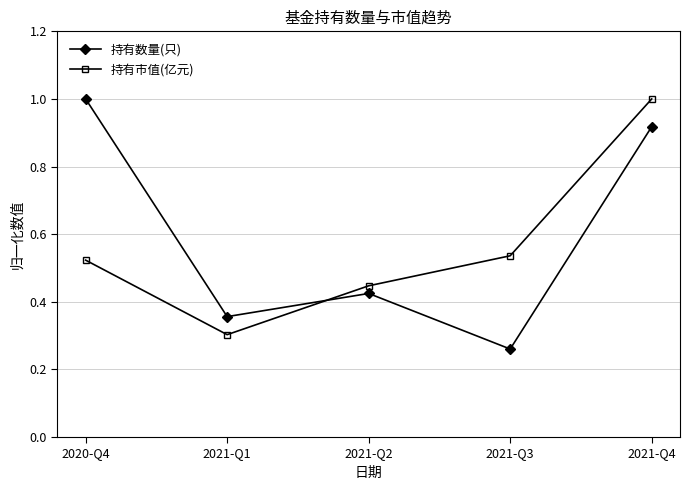

The value of 持有数量(只) at 2020-Q4 is 1.0. True or false?

True